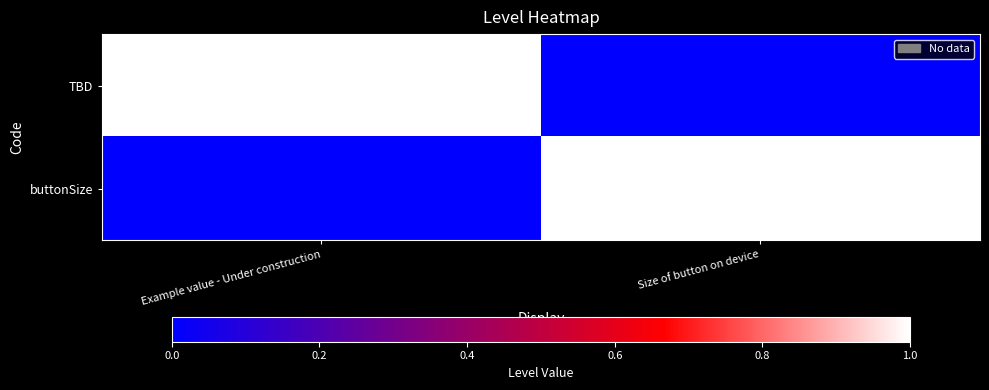

What is the difference between the highest and lowest values at Size of button on device?

1